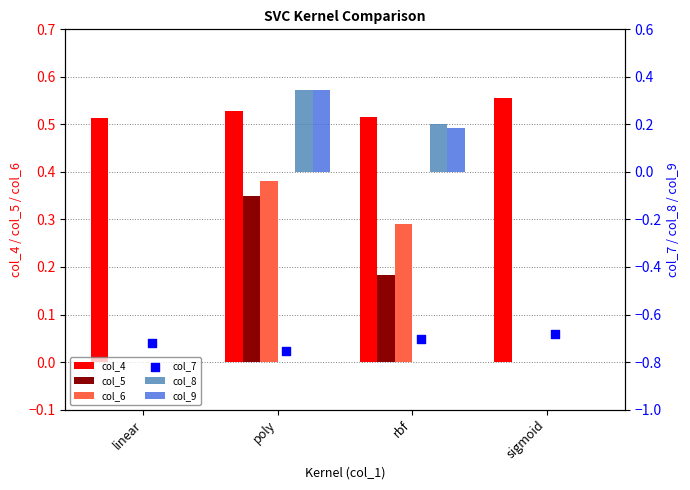

At how many categories does at least one series exceed 0?

4